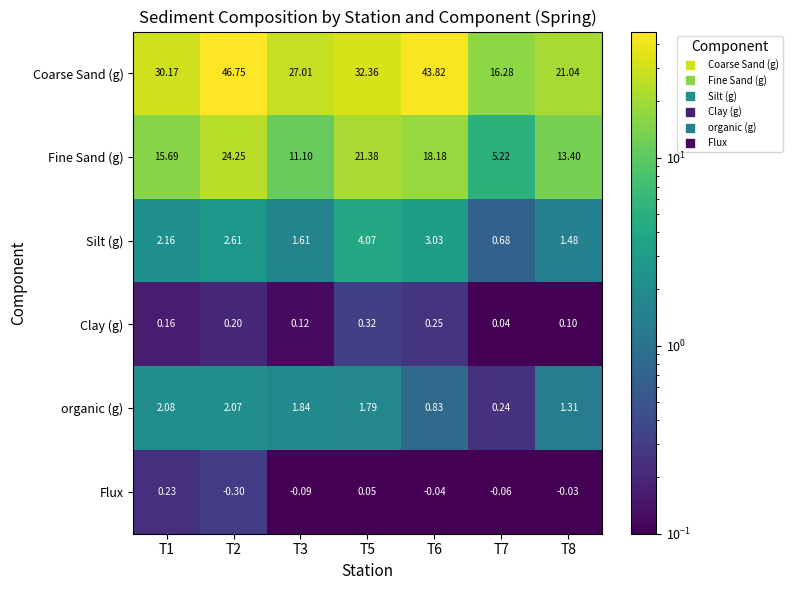

Count the number of data series in this chart.

6